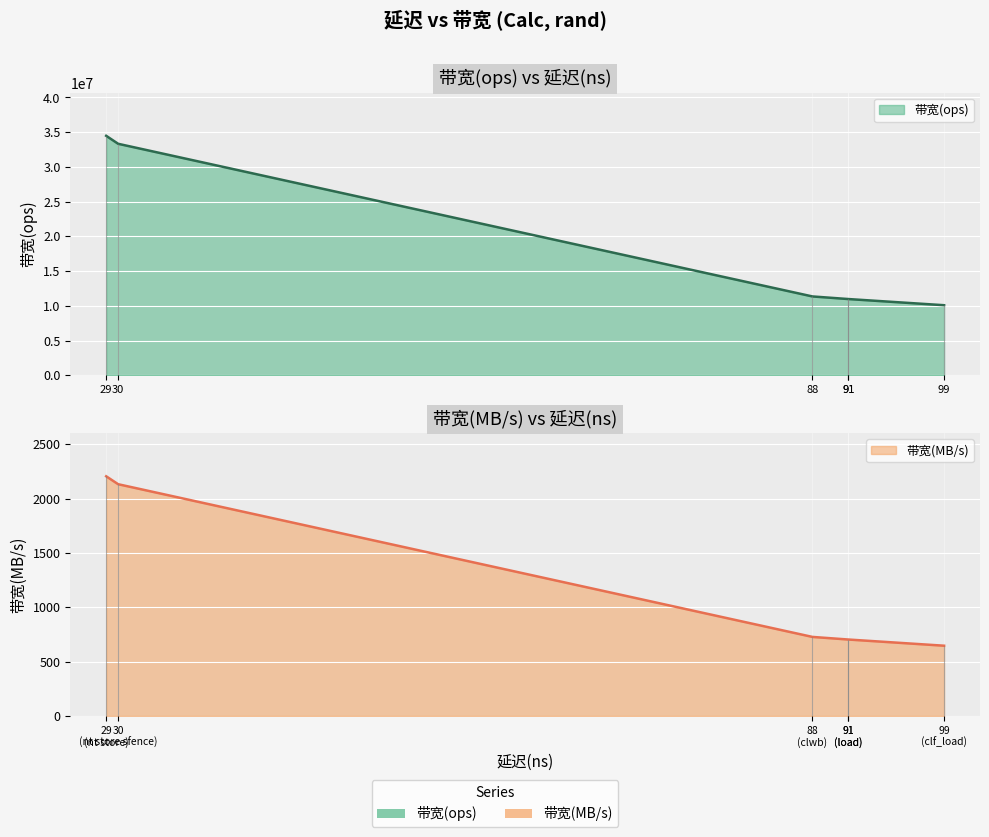

List the labels in order of 带宽(MB/s) value, smallest first.

99, 91, 91, 88, 30, 29